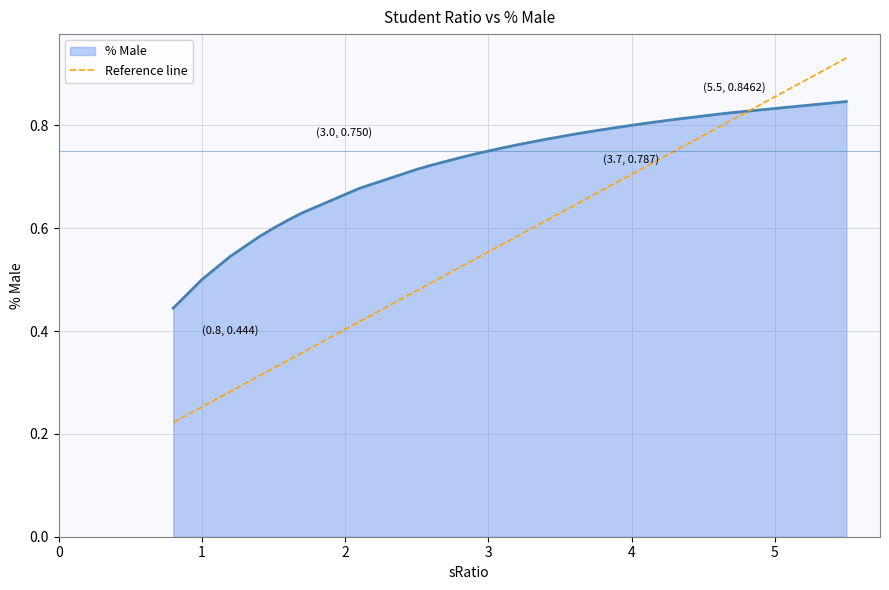

What is the label of the 19th point from the left?

3.2